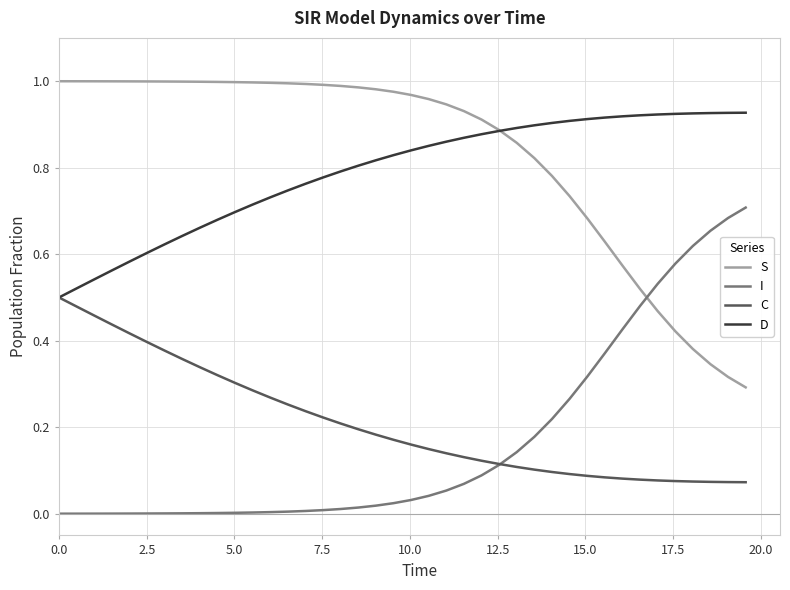

List the series in order of their peak value, lowest first.

C, I, D, S